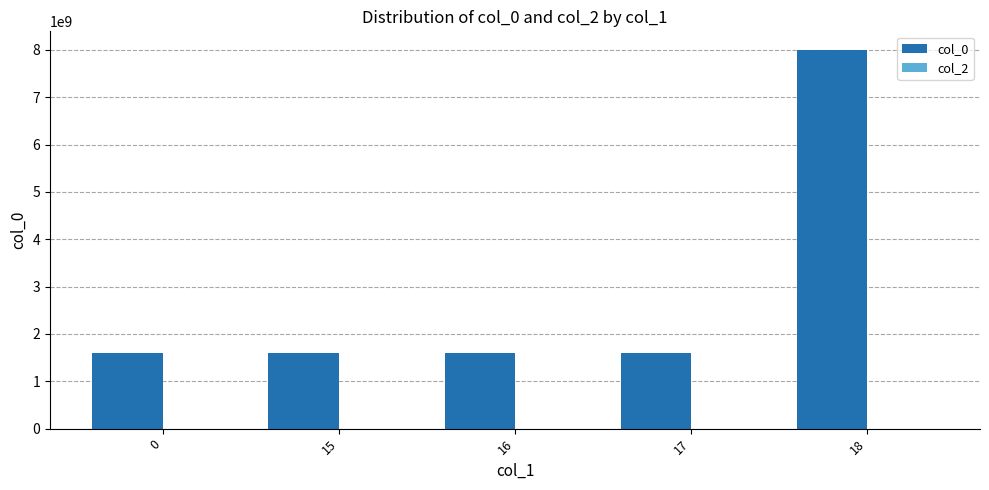

The col_0 series shows 2310648171 at 0. True or false?

False